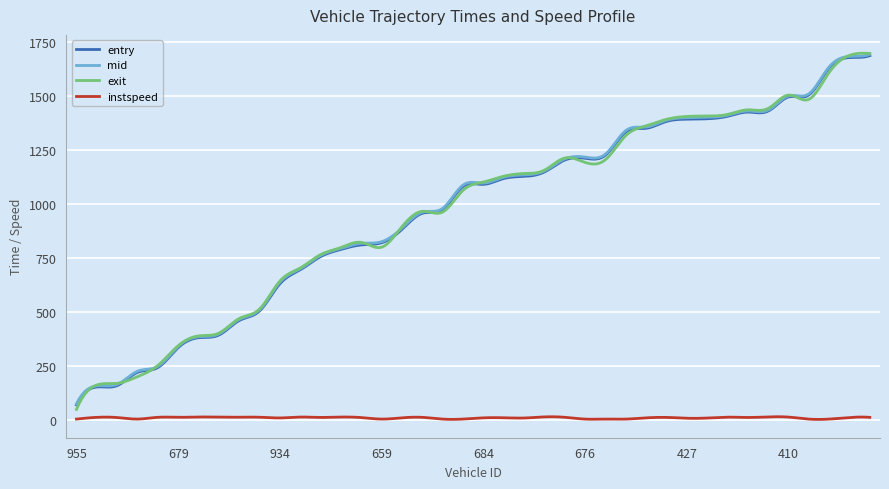

Which series has the largest range (max minus min)?

exit